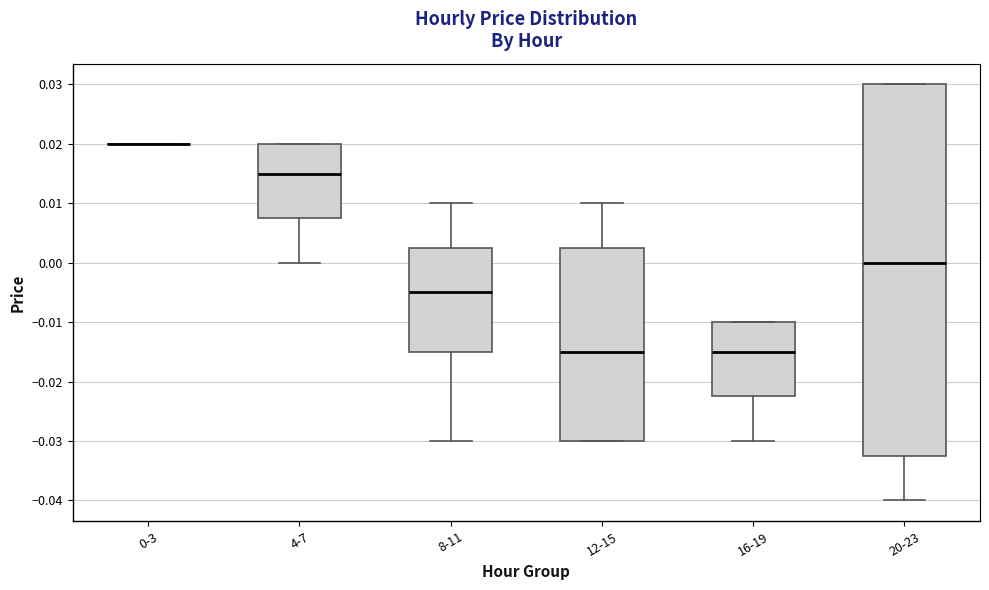

Reading left to right, transcribe this box plot: for each box, give where its median line is, the range the box spans, and where its two whiskers end, as read against the y-axis. The values are not printed on the chart, so give them approximately, as read against the axis.

0-3: box collapsed to a line at 0.020, whiskers 0.020 to 0.020
4-7: median 0.015, box 0.008 to 0.020, whiskers 0.000 to 0.020
8-11: median -0.005, box -0.015 to 0.003, whiskers -0.030 to 0.010
12-15: median -0.015, box -0.030 to 0.003, whiskers -0.030 to 0.010
16-19: median -0.015, box -0.022 to -0.010, whiskers -0.030 to -0.010
20-23: median 0.000, box -0.032 to 0.030, whiskers -0.040 to 0.030